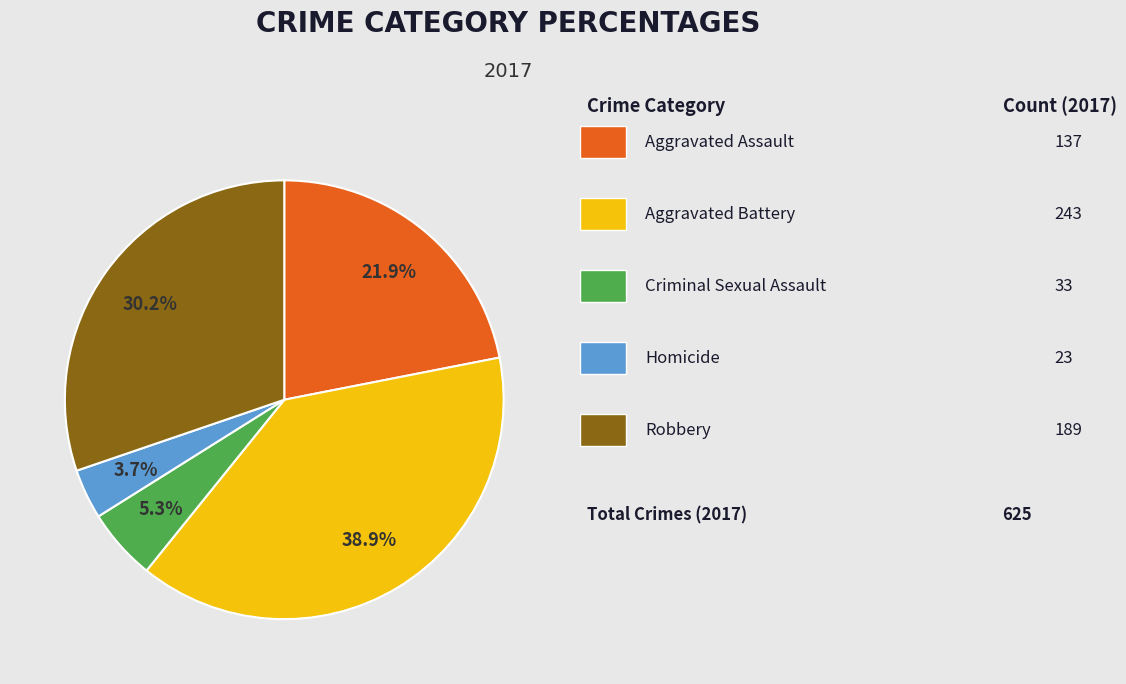

How many segments does this pie chart have?

5